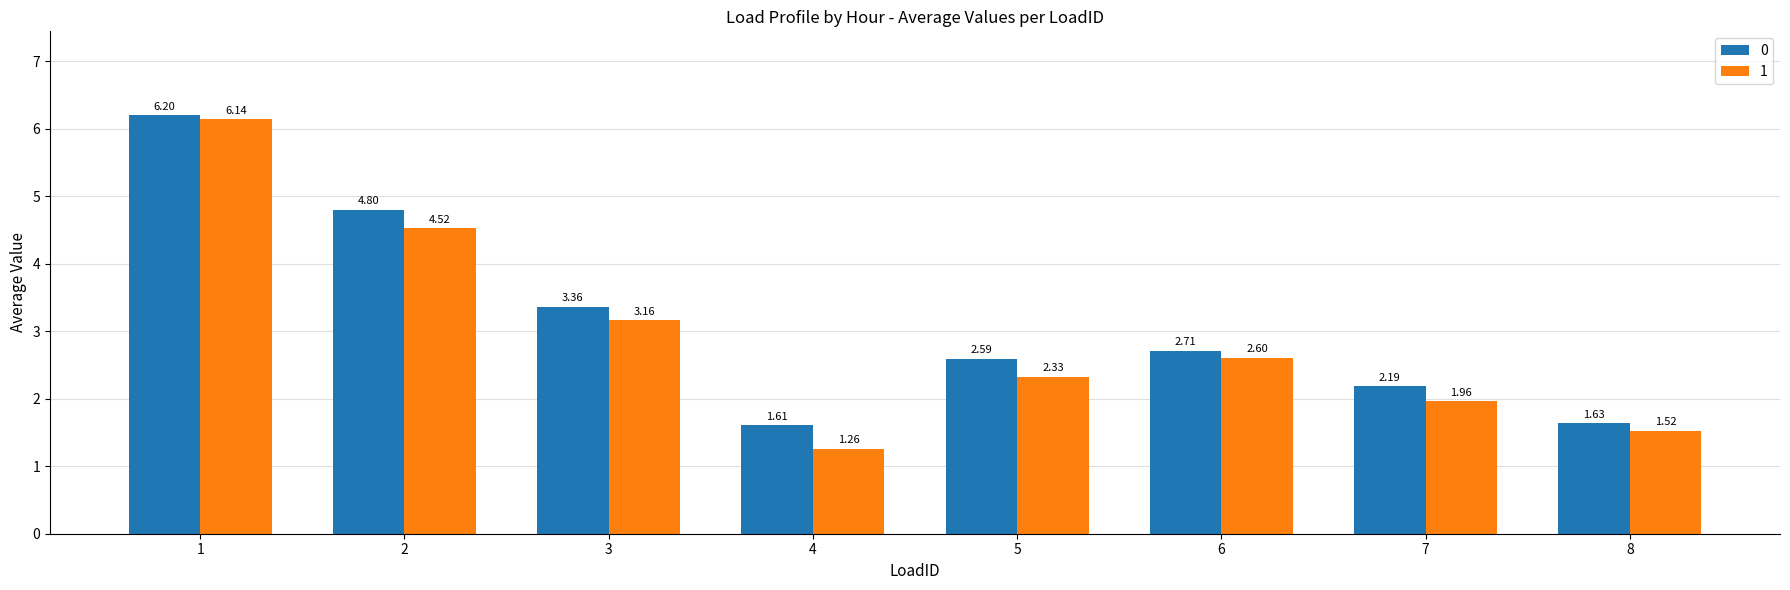

Between 4 and 7, which series saw the biggest shift?

1